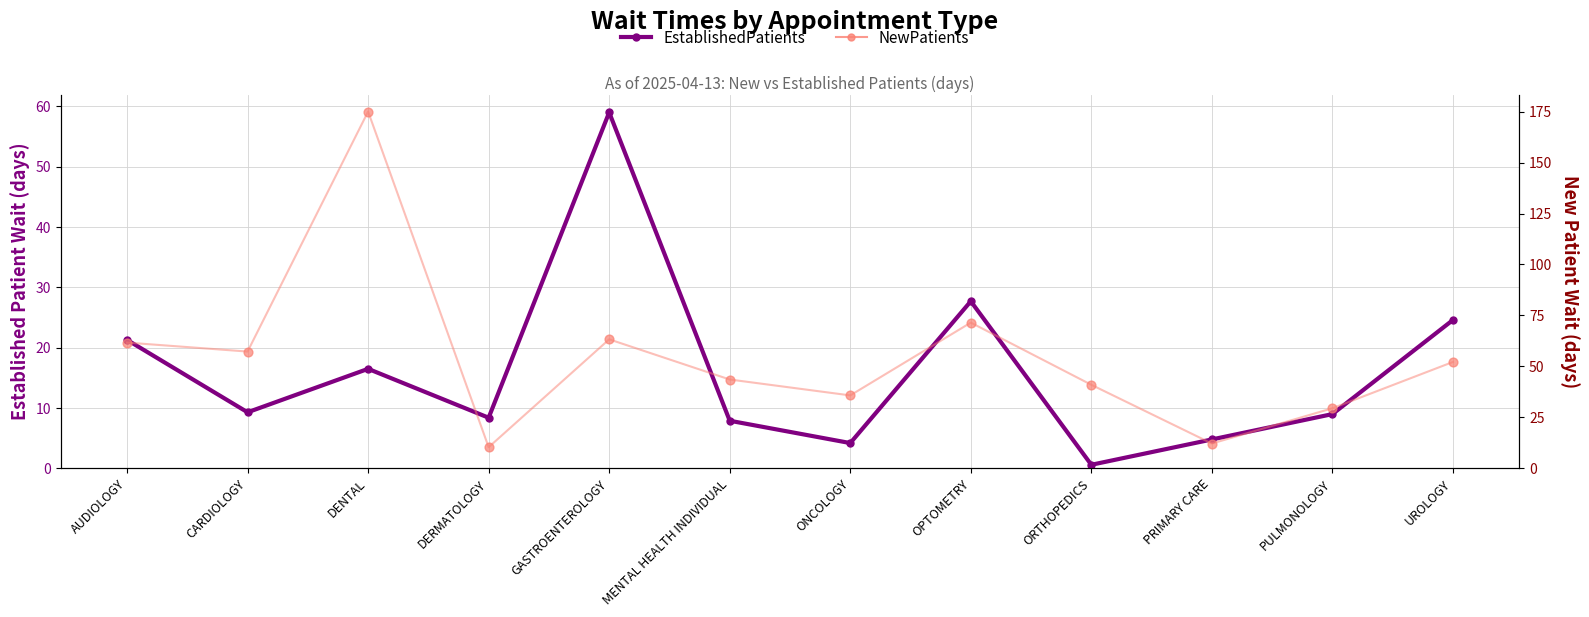

What is the total value across all series at DERMATOLOGY?

18.8